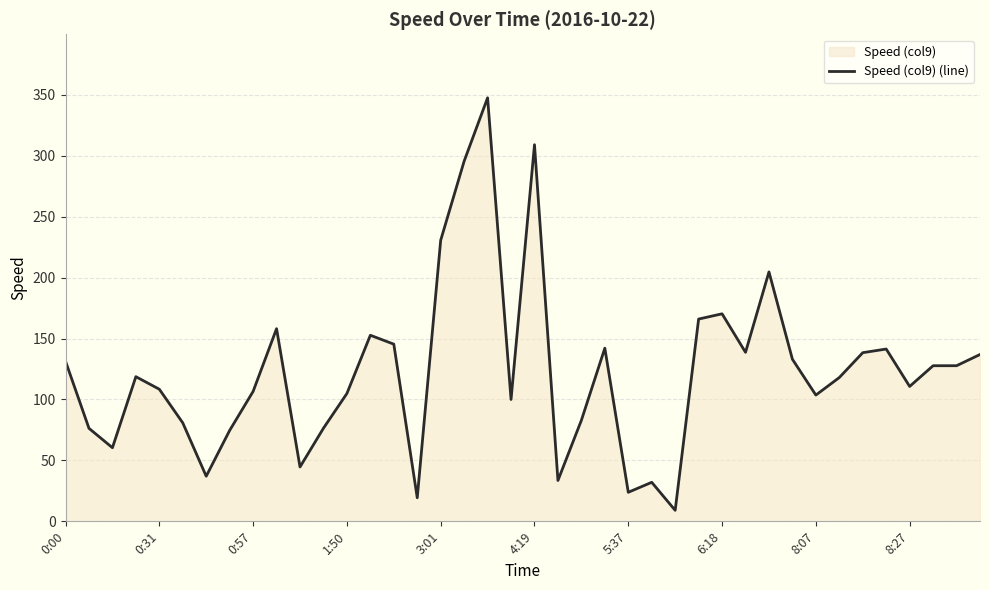

What is the maximum value shown in the chart?

347.6